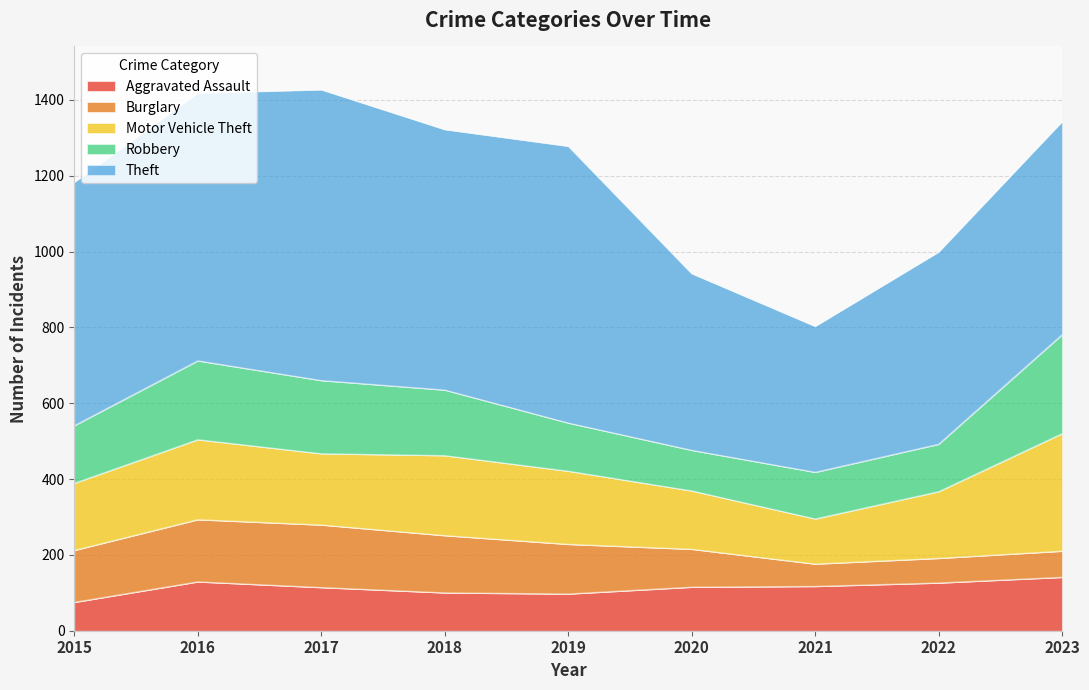

What is the total value across all series at 2020?

942